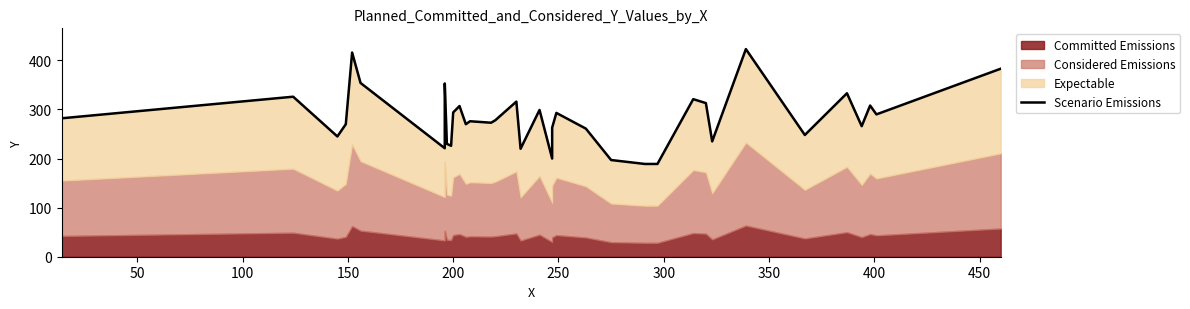

How many values exceed 278?

17